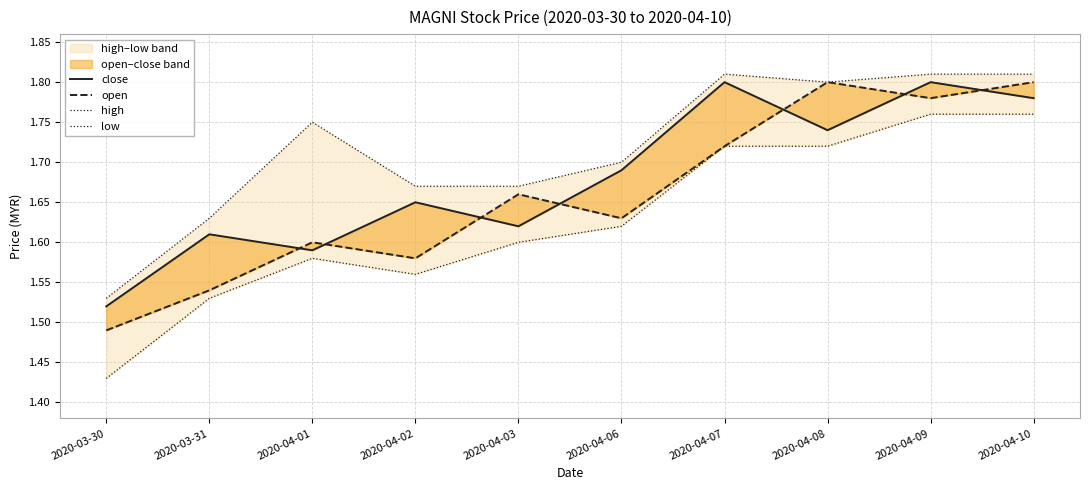

At 2020-04-09, list the series in order from smallest to largest.

low, open, close, high